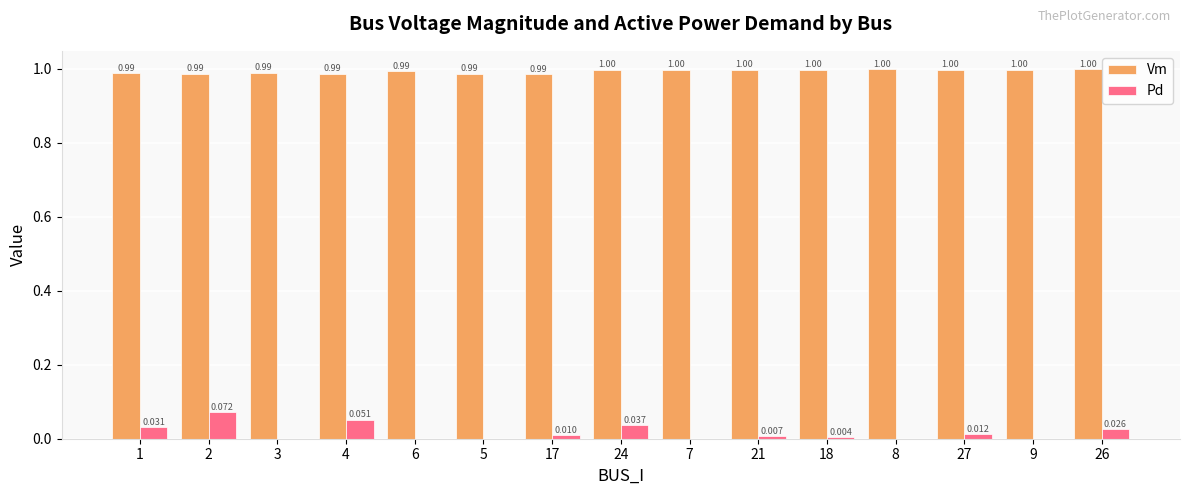

What is the highest value of the Vm series?

1.0